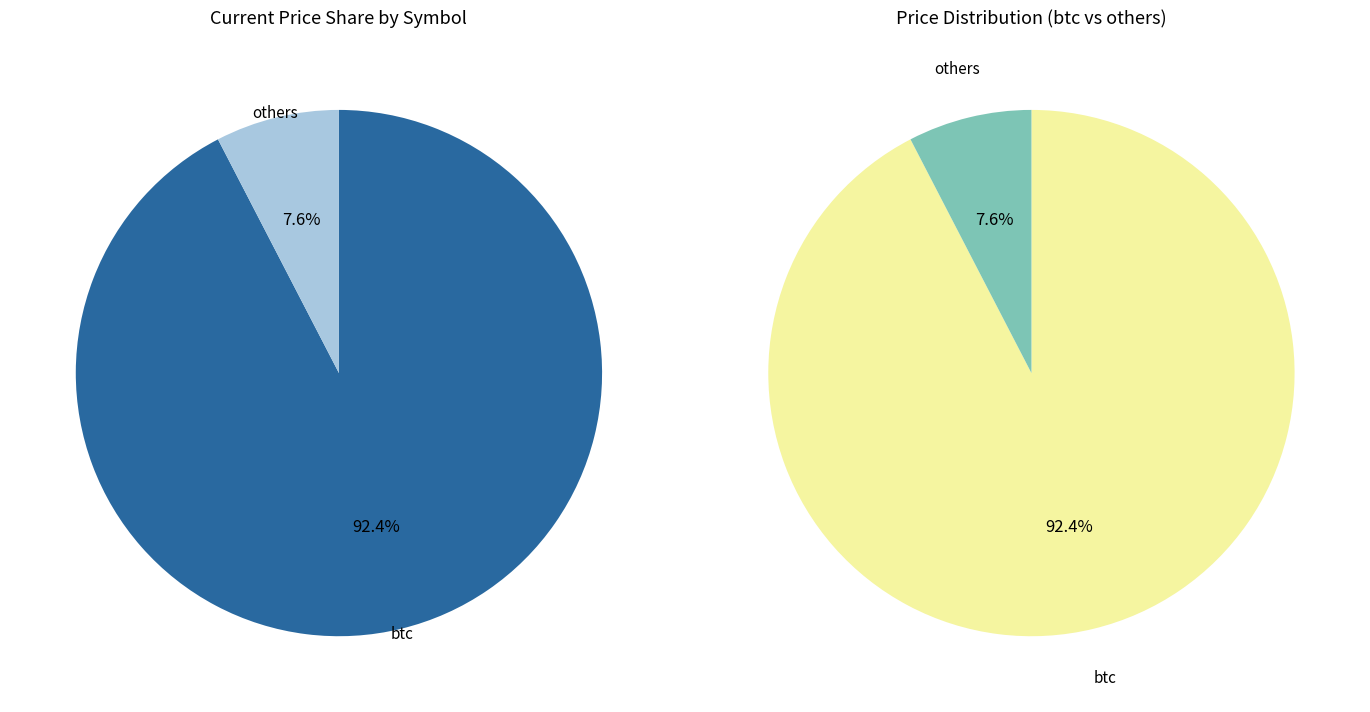

Which slice represents more than half of the pie?

btc